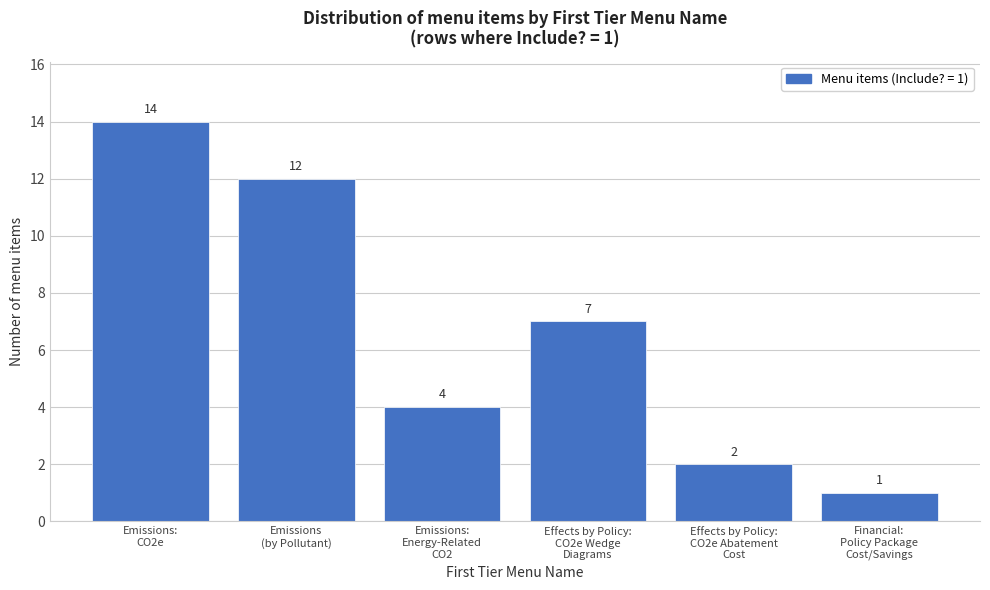

Reading right to left, what are all the values shown in this chart?

1	2	7	4	12	14